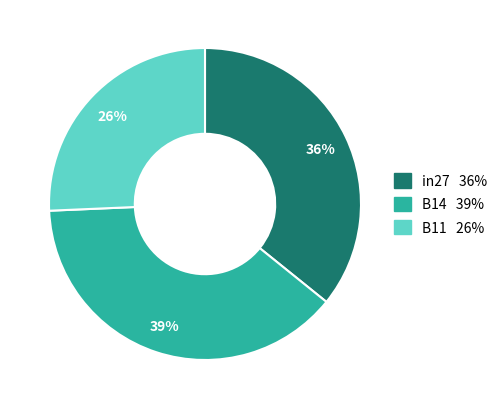

Is it true that B11 is 26% of the pie?

True